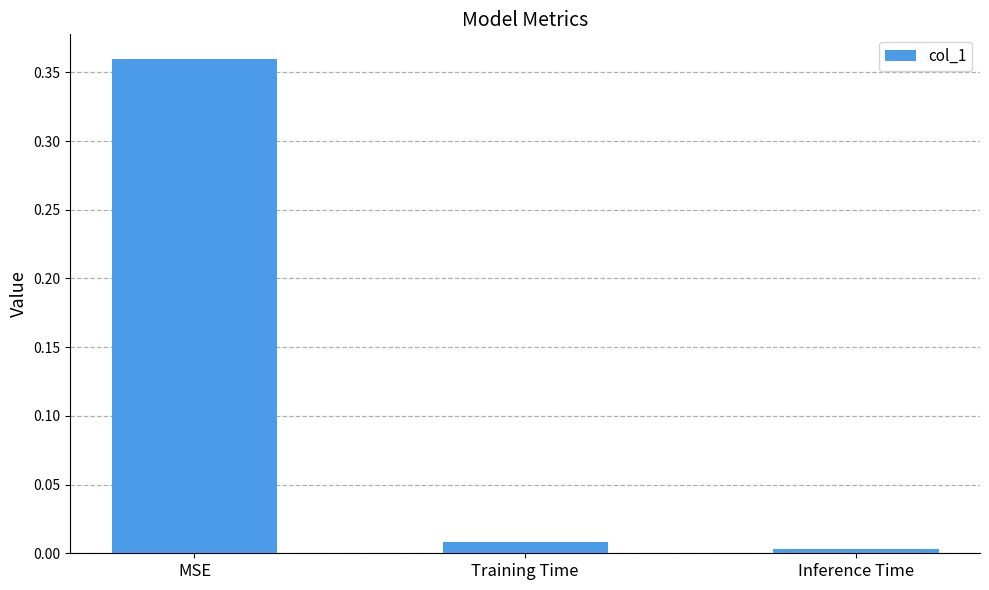

List the labels in order of value, largest first.

MSE, Training Time, Inference Time